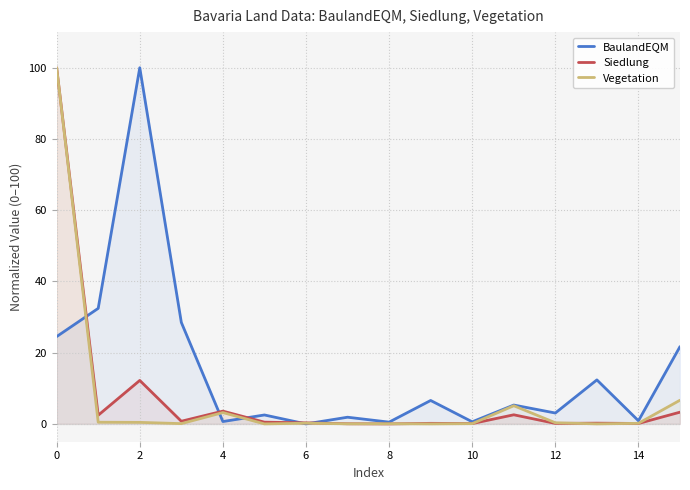

Is the value of Vegetation at 4 greater than the value of Siedlung at 6?

Yes